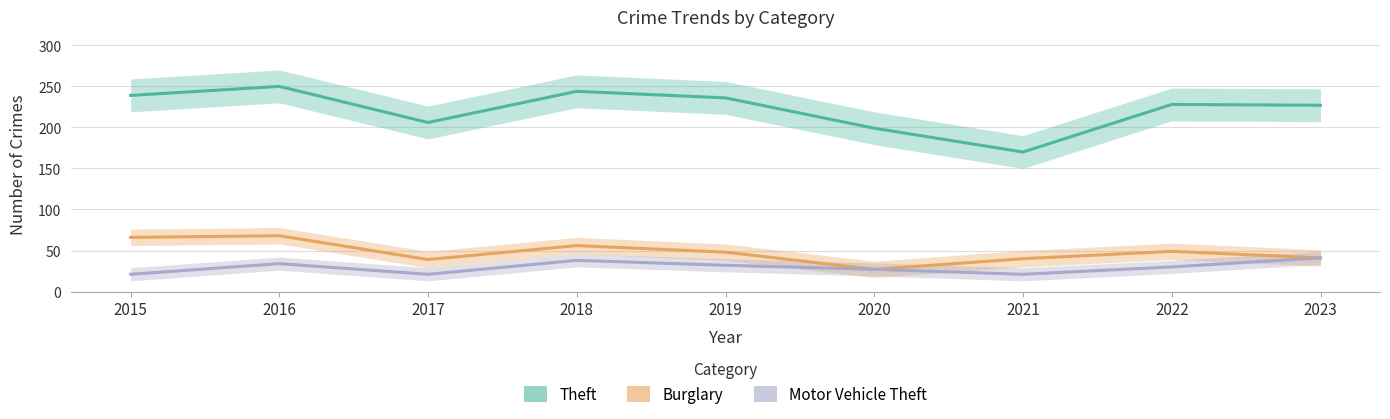

Reading right to left, what are all the values shown in this chart?

Theft: 2023=227	2022=228	2021=170	2020=199	2019=236	2018=244	2017=206	2016=250	2015=239
Burglary: 2023=41	2022=49	2021=40	2020=27	2019=48	2018=56	2017=39	2016=68	2015=66
Motor Vehicle Theft: 2023=41	2022=30	2021=21	2020=27	2019=32	2018=38	2017=21	2016=34	2015=21